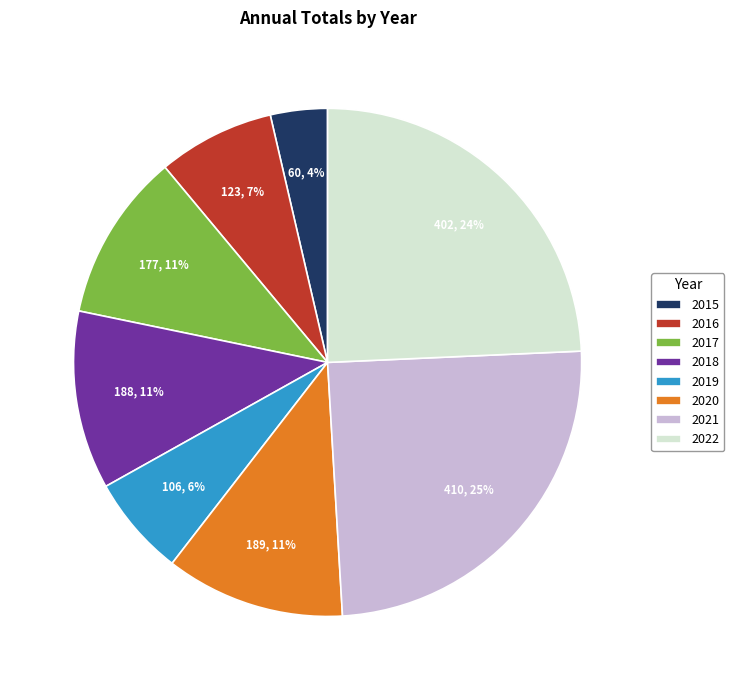

True or false: 2015 accounts for 10% of the total.

False